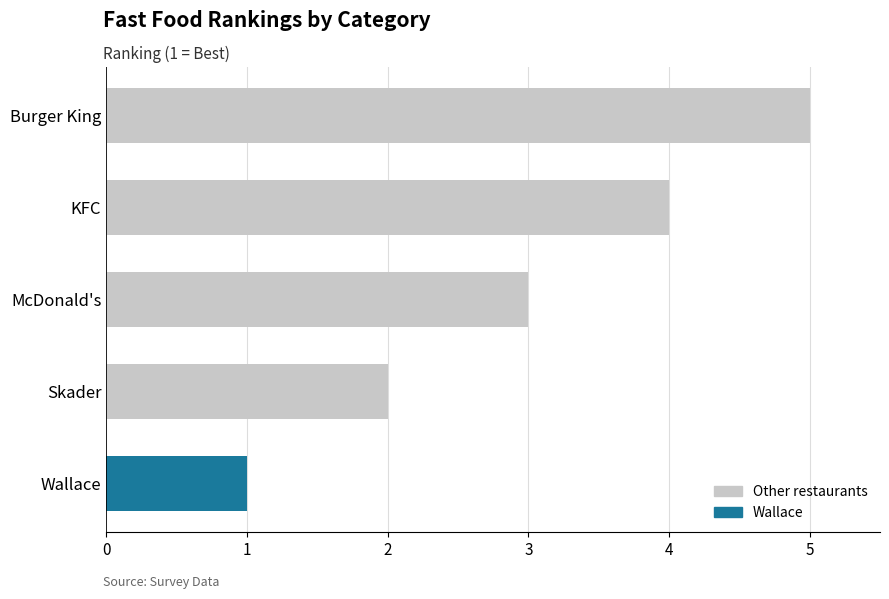

True or false: the data shows 1 at Wallace.

True